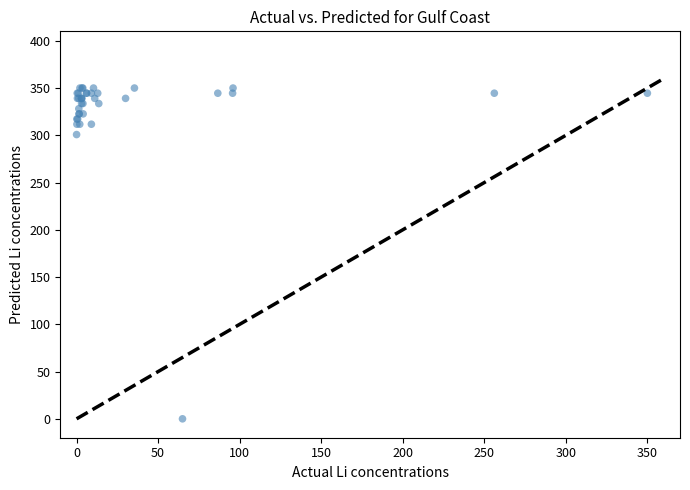

What Y value in the scatter plot is closest to 175?

300.8